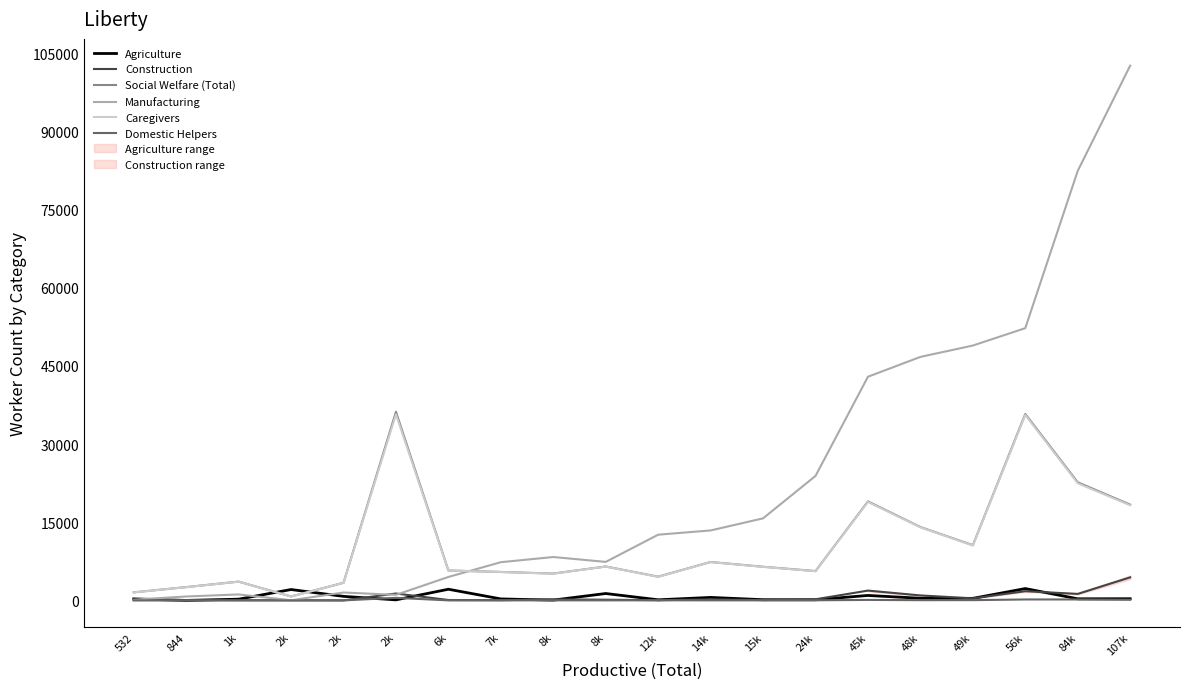

Which series has the largest range (max minus min)?

Manufacturing